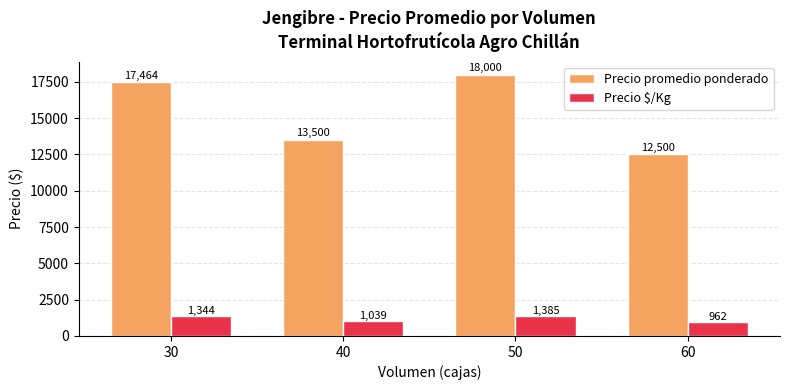

The value of Precio promedio ponderado at 40 is 23651. True or false?

False